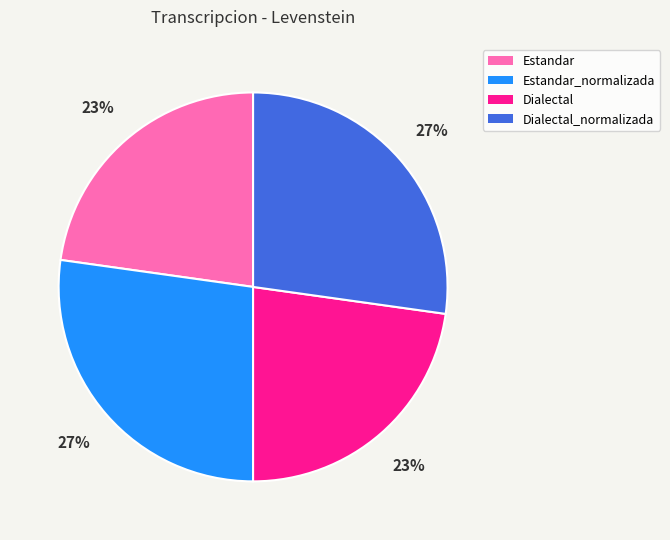

Is there a majority slice in this chart?

No